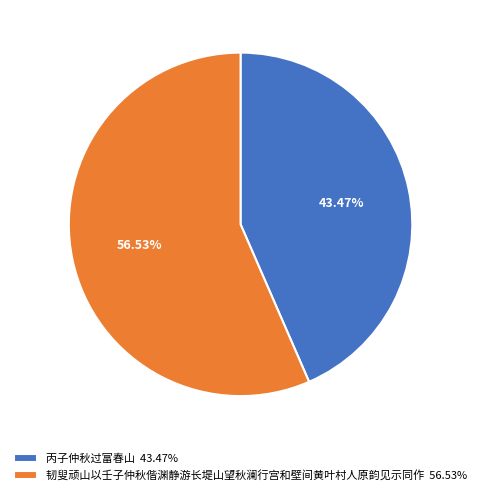

The 韧叟顽山以壬子仲秋偕渊静游长堤山望秋澜行宫和壁间黄叶村人原韵见示同作 slice represents 57% of the pie. True or false?

True